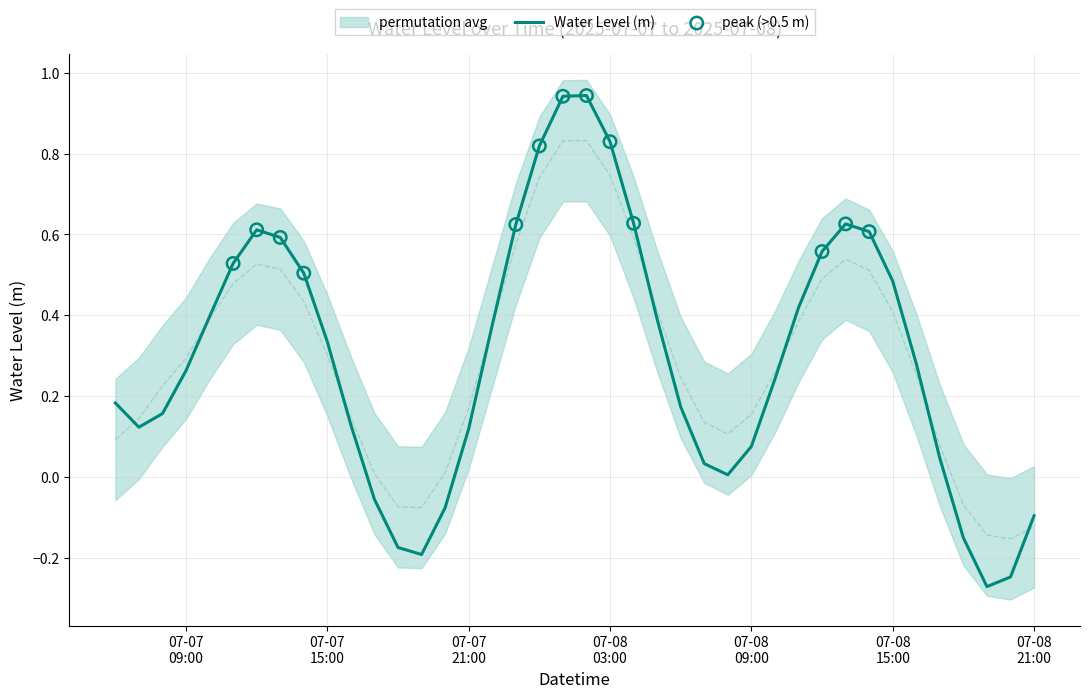

What is the change in value from 2025-07-07 21:00:00 to 2025-07-07 23:00:00?

+0.5